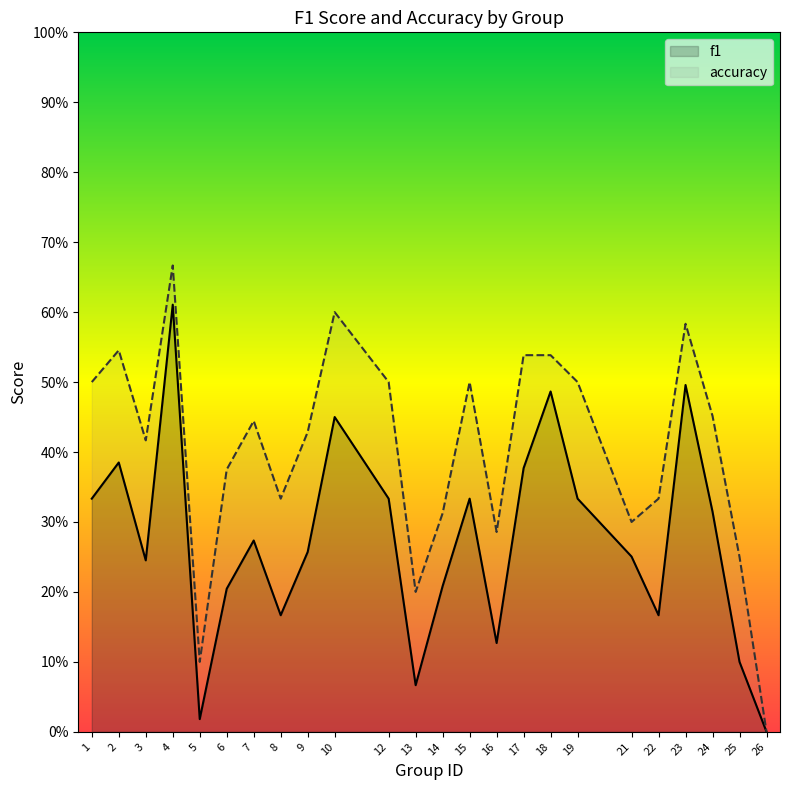

True or false: accuracy has a value of 0.3 at 21.

True